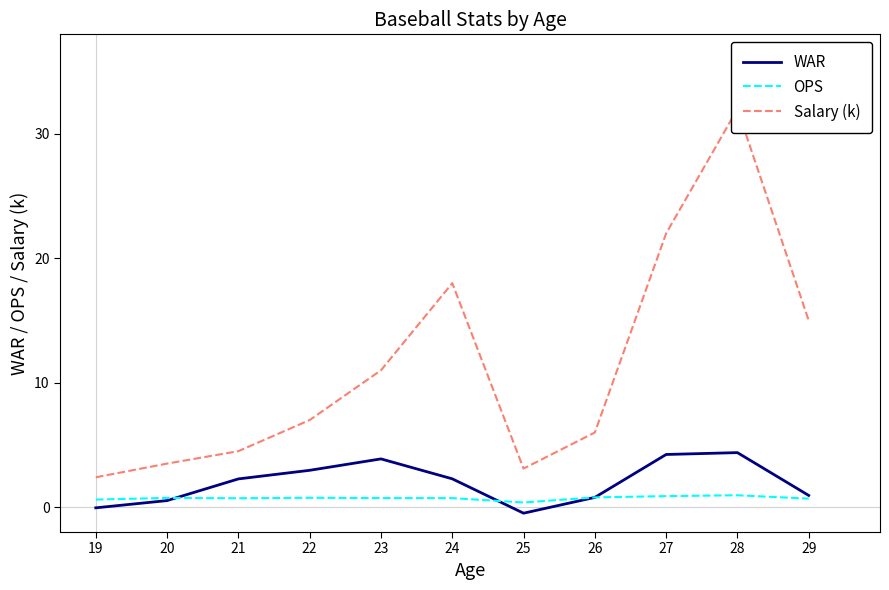

Does the chart have visible grid lines?

No